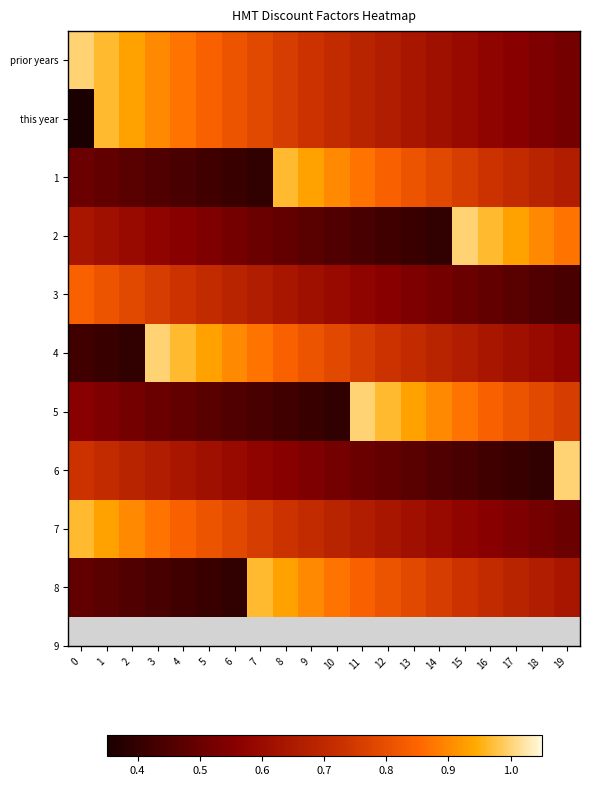

What is the total value across all series at 5?

6.6